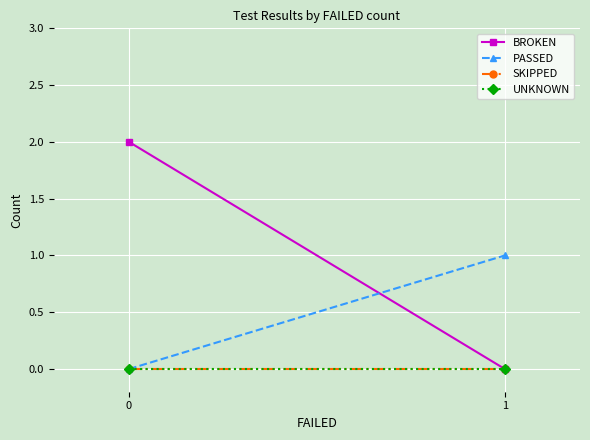

What is the difference between the highest and lowest values at 1?

1